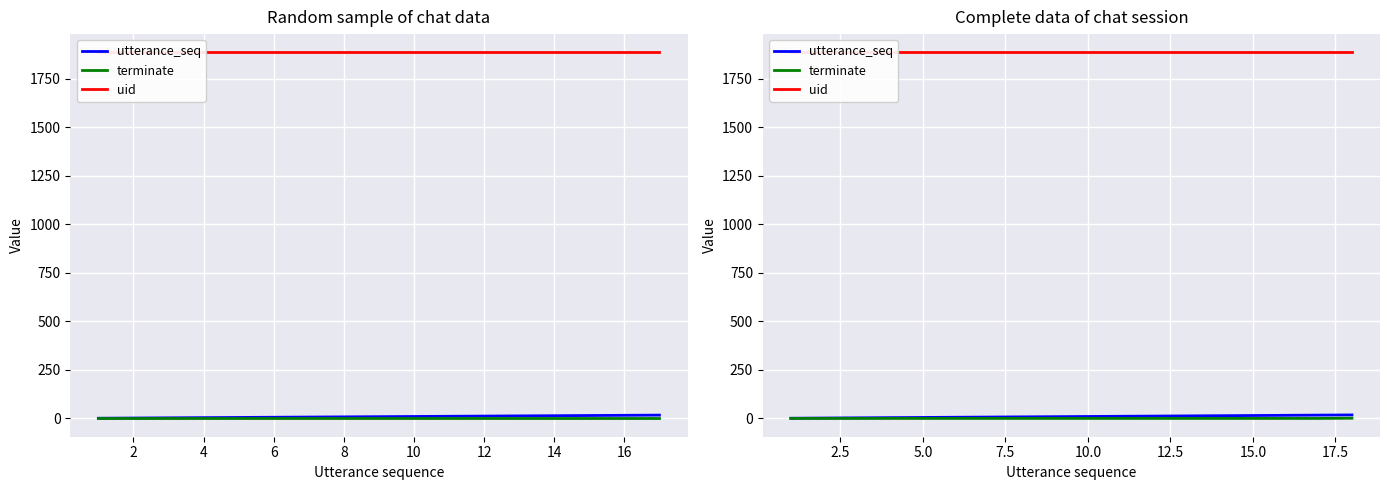

Rank the series at 4 from lowest to highest value.

terminate, utterance_seq, uid